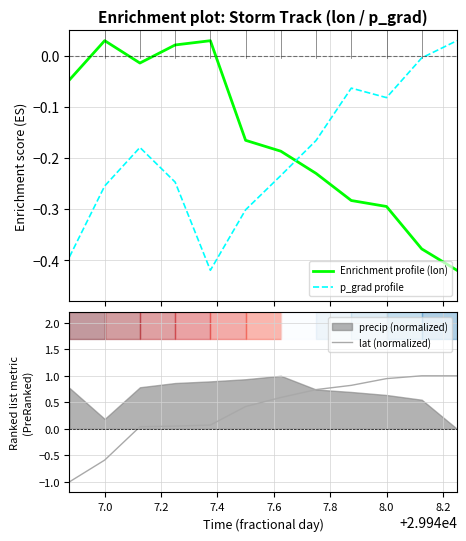

What is the lowest value of the lat (normalized) series?

-1.0